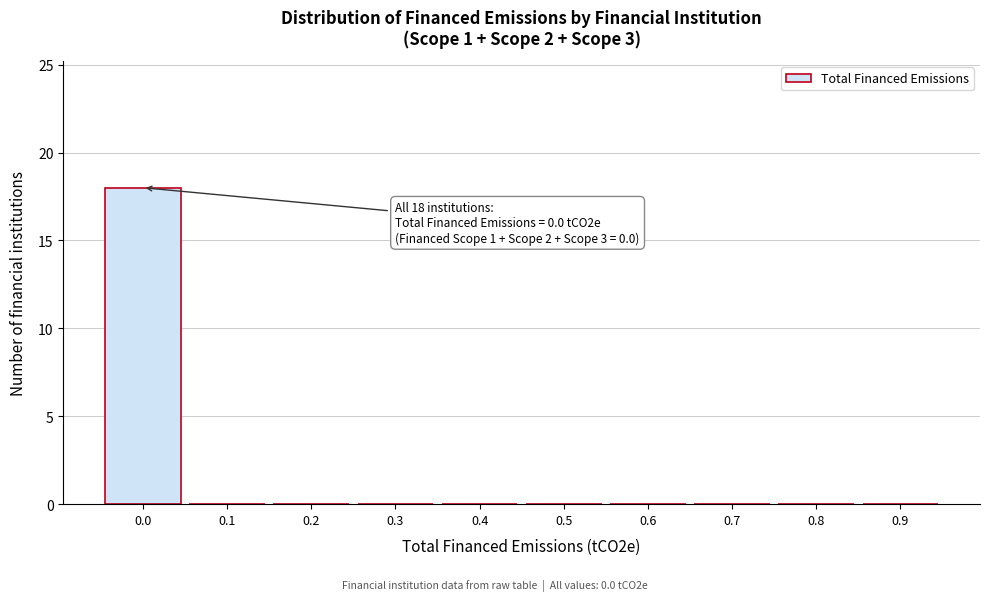

Reading left to right, extract all data points from this chart.

0.0=18	0.1=0	0.2=0	0.3=0	0.4=0	0.5=0	0.6=0	0.7=0	0.8=0	0.9=0